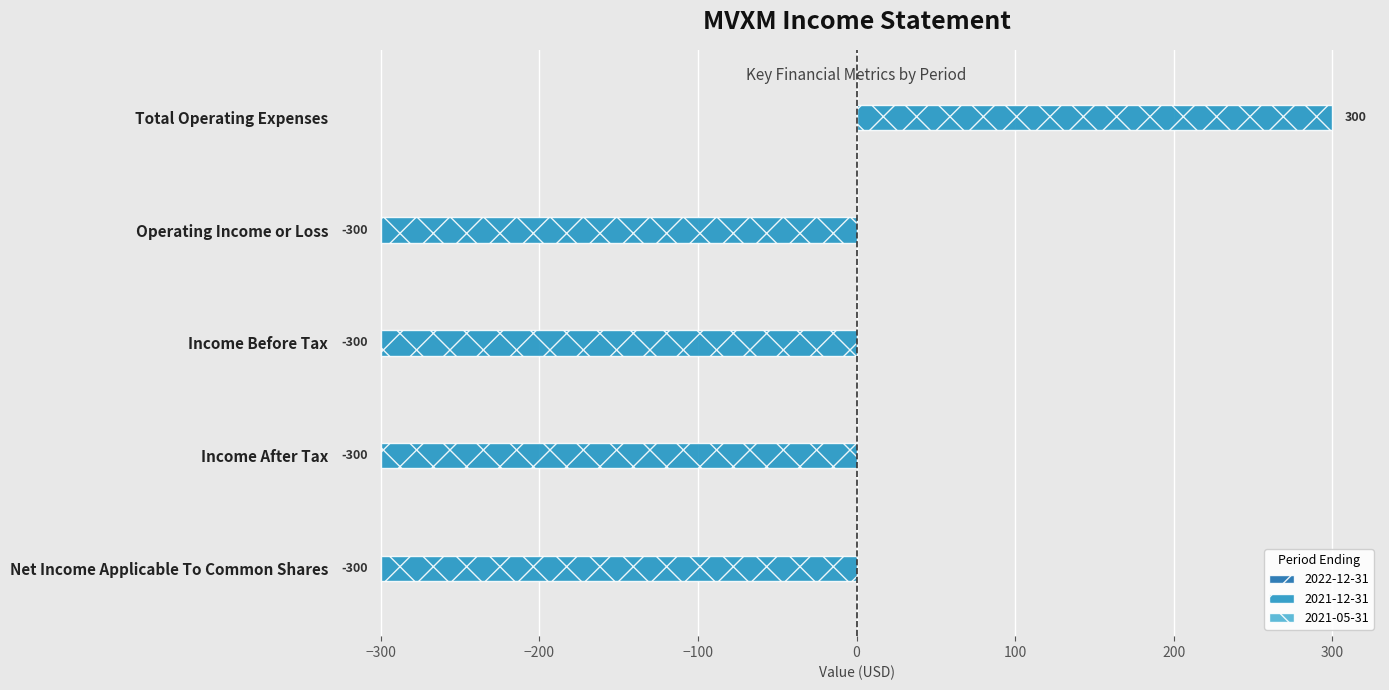

Reading bottom to top, what are all the values shown in this chart?

Net Income Applicable To Common Shares=-300	Income After Tax=-300	Income Before Tax=-300	Operating Income or Loss=-300	Total Operating Expenses=300